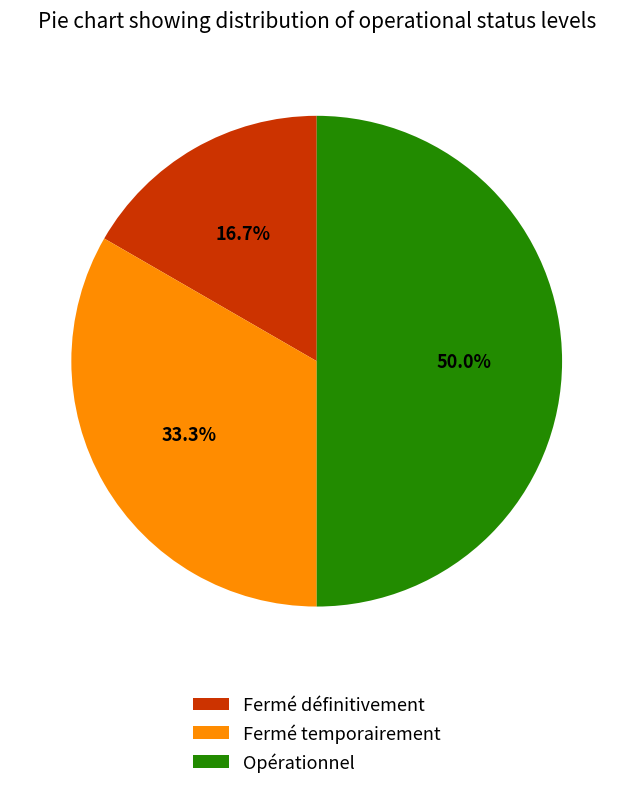

Which has a higher value, Opérationnel or Fermé temporairement?

Opérationnel